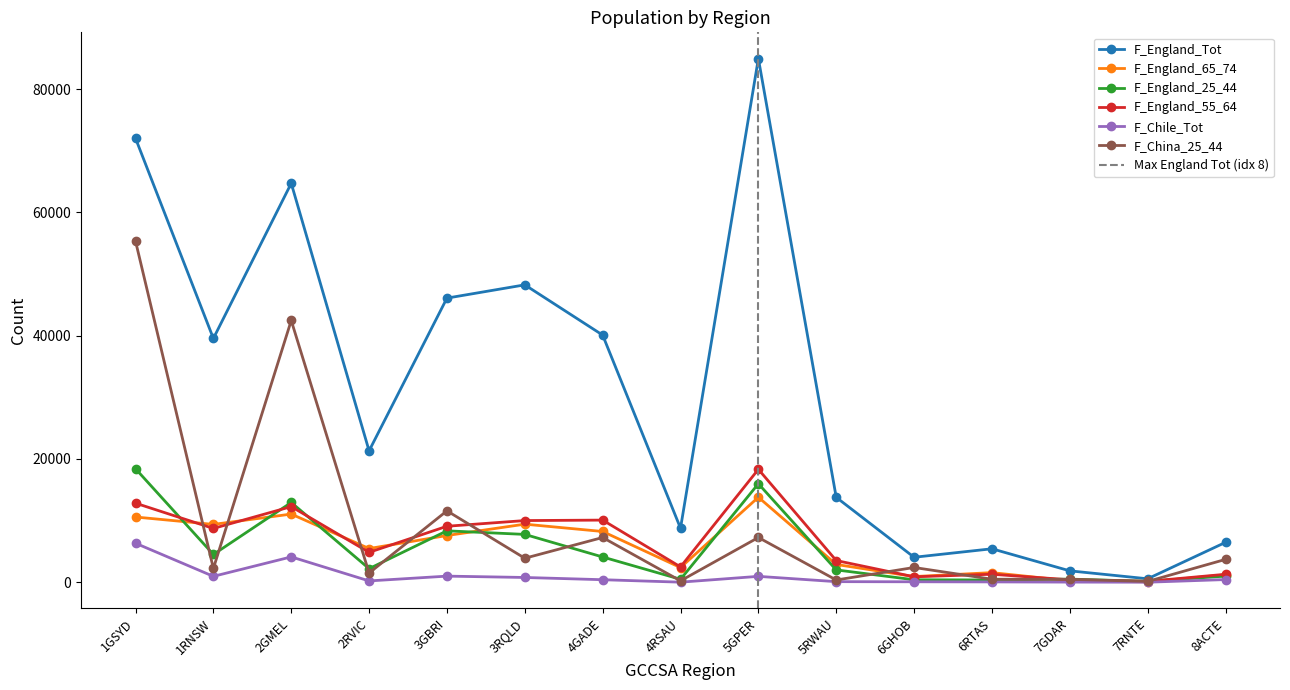

After their last crossing, which series has the higher values: F_China_25_44 or F_England_65_74?

F_China_25_44